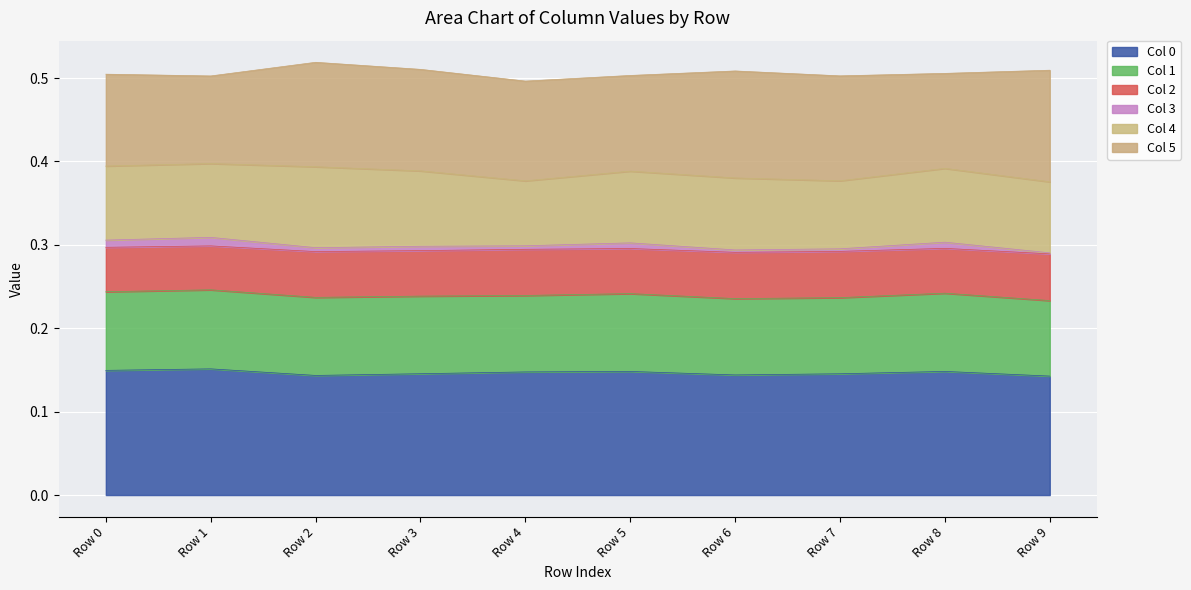

How many 5 values are between 0 and 1?

10